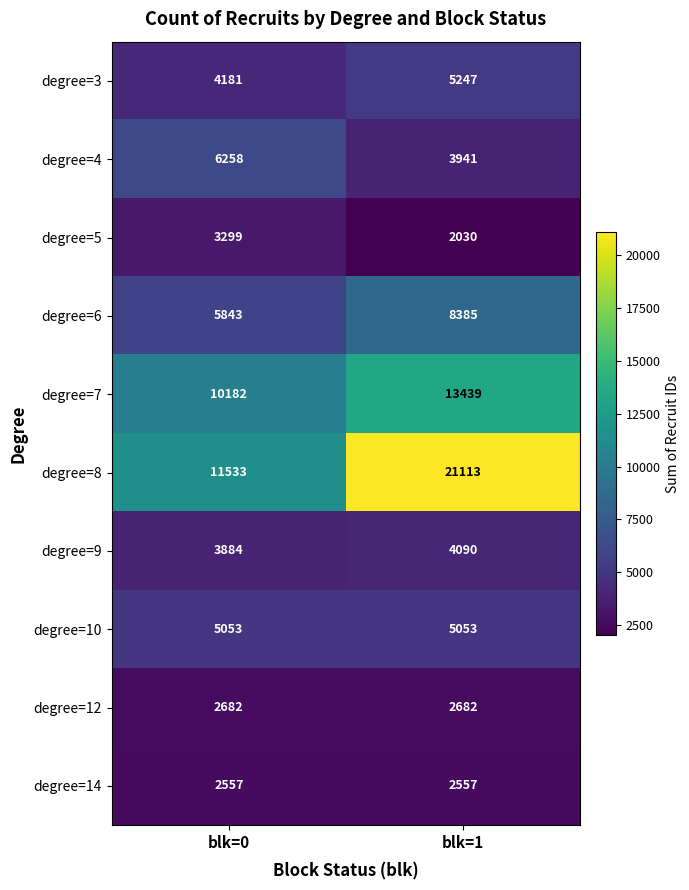

True or false: degree=7 has a value of 16737 at blk=0.

False